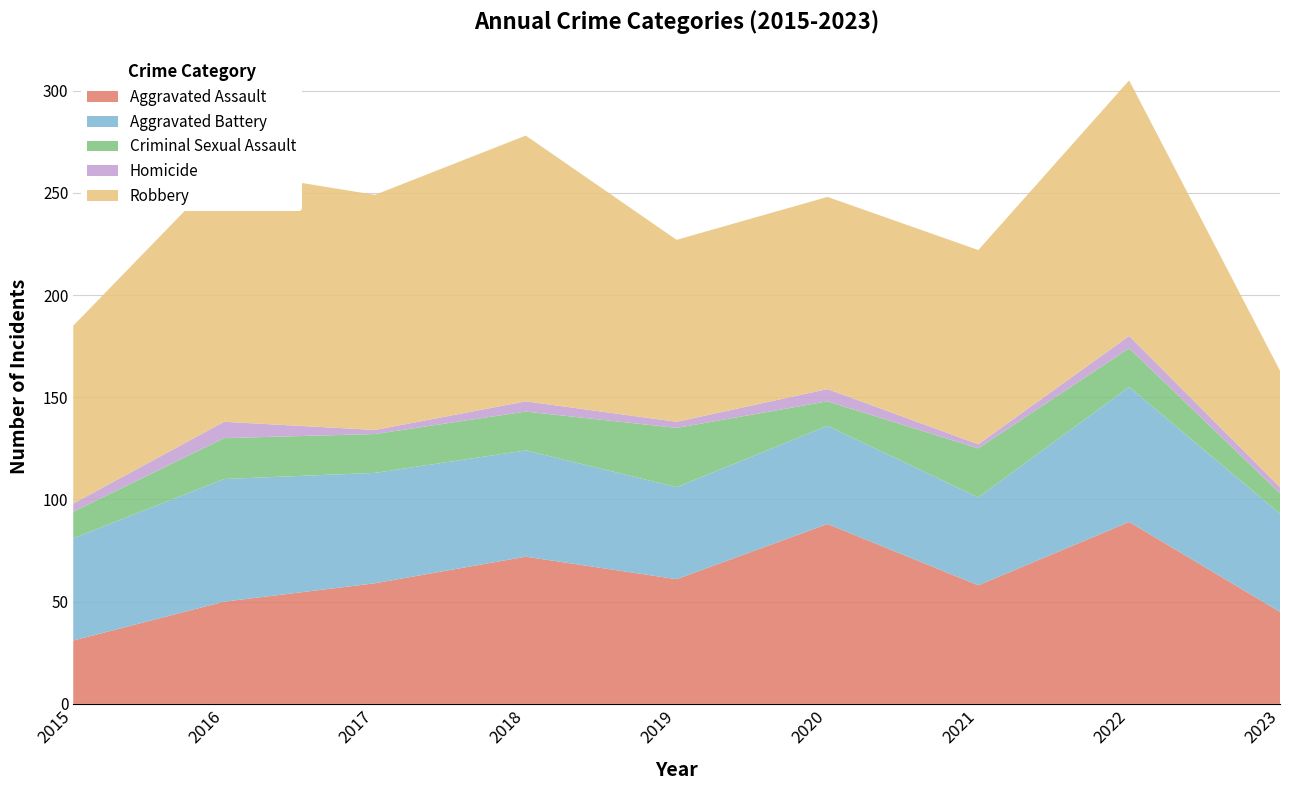

Reading left to right, extract all data points from this chart.

Aggravated Assault: 2015=31	2016=50	2017=59	2018=72	2019=61	2020=88	2021=58	2022=89	2023=45
Aggravated Battery: 2015=50	2016=60	2017=54	2018=52	2019=45	2020=48	2021=43	2022=66	2023=48
Criminal Sexual Assault: 2015=13	2016=20	2017=19	2018=19	2019=29	2020=12	2021=24	2022=19	2023=10
Homicide: 2015=4	2016=8	2017=2	2018=5	2019=3	2020=6	2021=2	2022=6	2023=3
Robbery: 2015=87	2016=123	2017=115	2018=130	2019=89	2020=94	2021=95	2022=125	2023=57